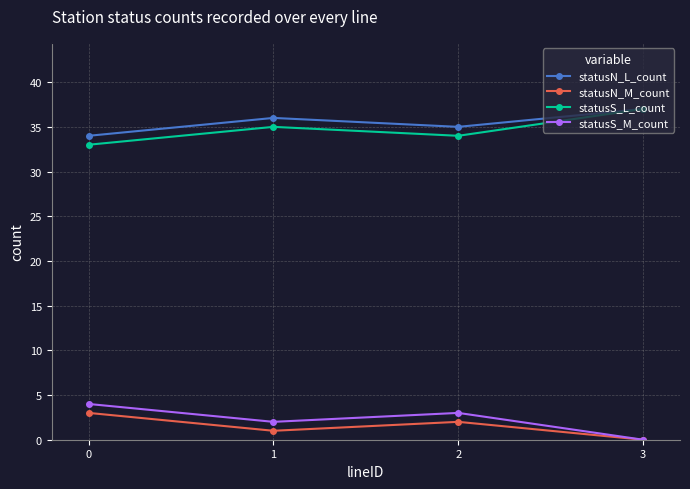

Count the number of data series in this chart.

4